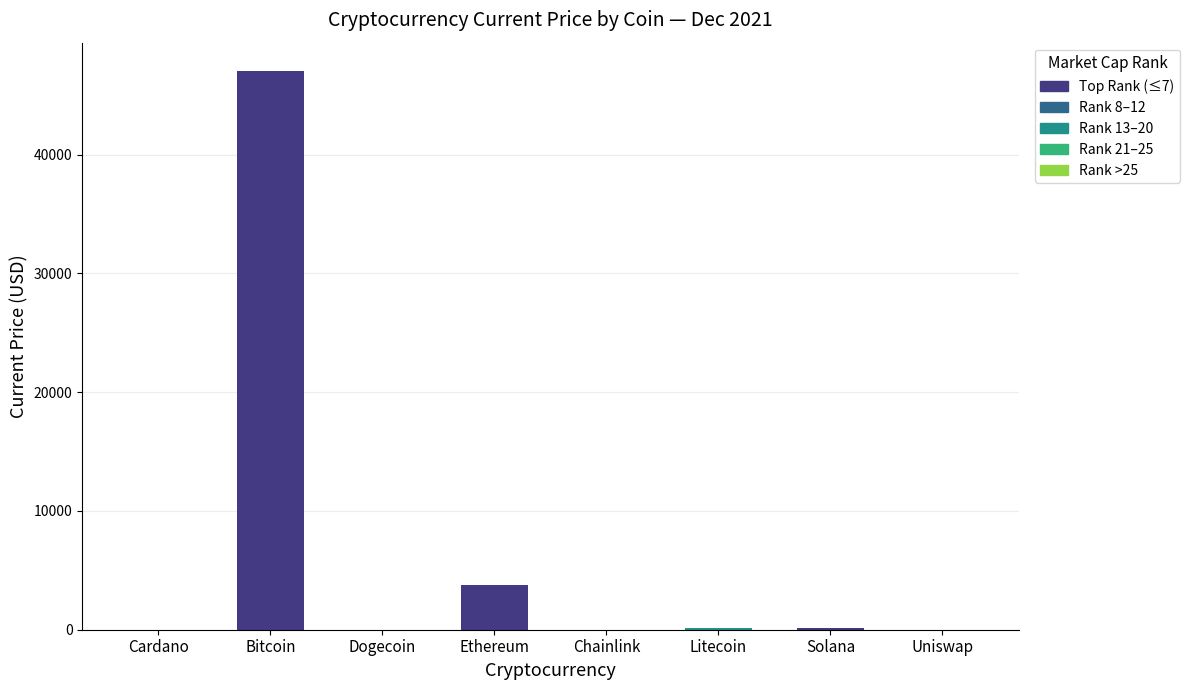

List the labels in order of value, largest first.

Bitcoin, Ethereum, Solana, Litecoin, Chainlink, Uniswap, Cardano, Dogecoin